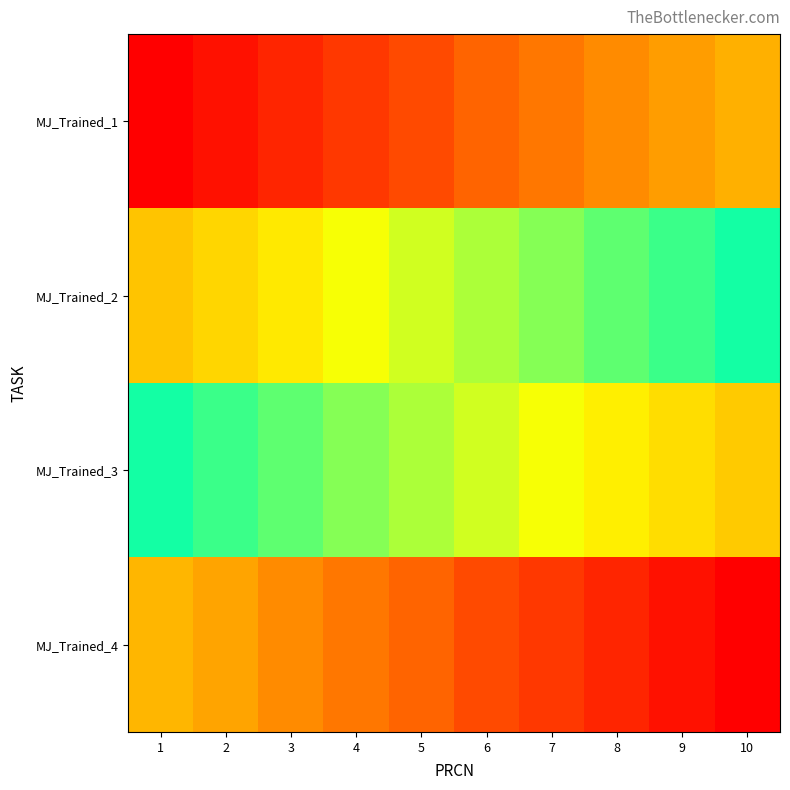

At which category is the sum across all series the highest?

10